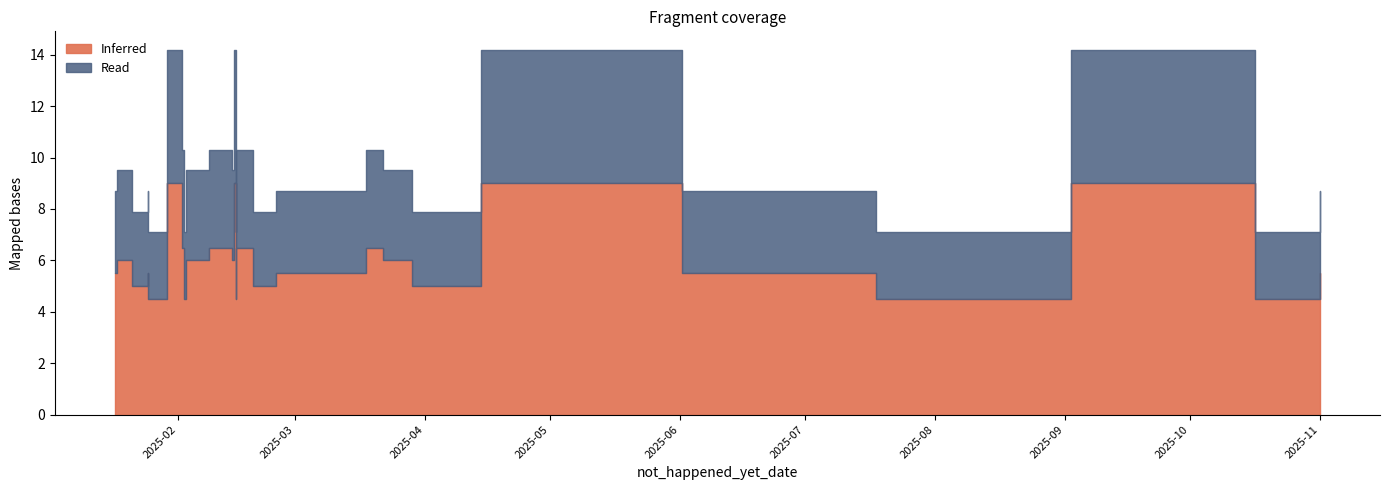

Does the chart display data point markers on the line(s)?

No